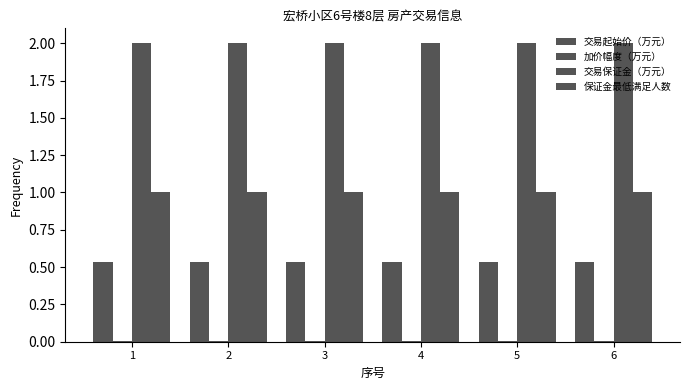

Between 4 and 5, which series saw the biggest shift?

交易起始价（万元）